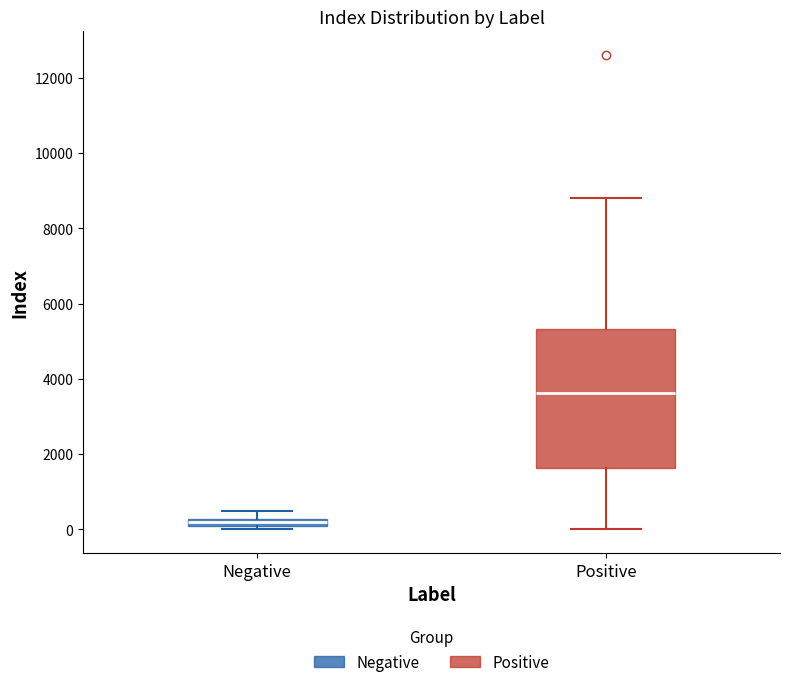

Where is the lower edge of the box for Positive on the y-axis? The values are not printed on the chart, so give them approximately, as read against the axis.

1600